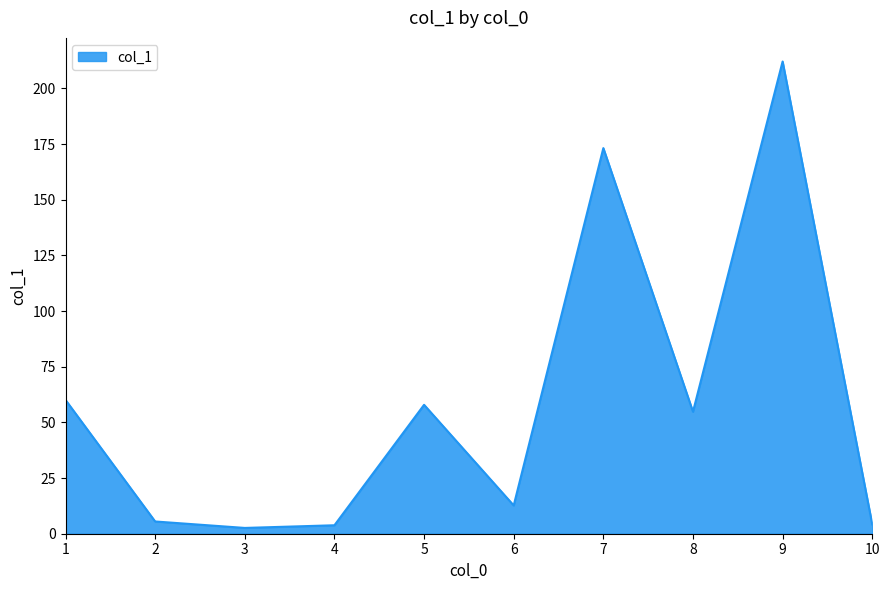

What is the change in value from 8 to 9?

+157.3